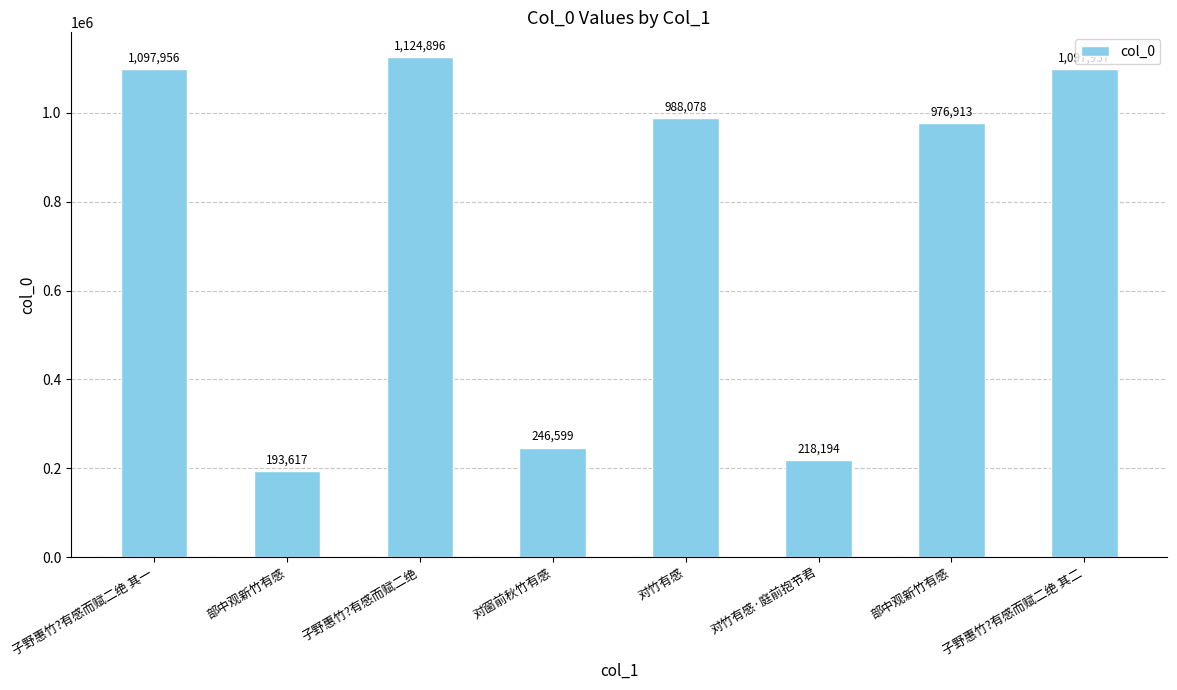

Rank the categories by value from highest to lowest.

子野惠竹?有感而赋二绝, 子野惠竹?有感而赋二绝 其二, 子野惠竹?有感而赋二绝 其一, 对竹有感, 部中观新竹有感, 对窗前秋竹有感, 对竹有感·庭前抱节君, 部中观新竹有感